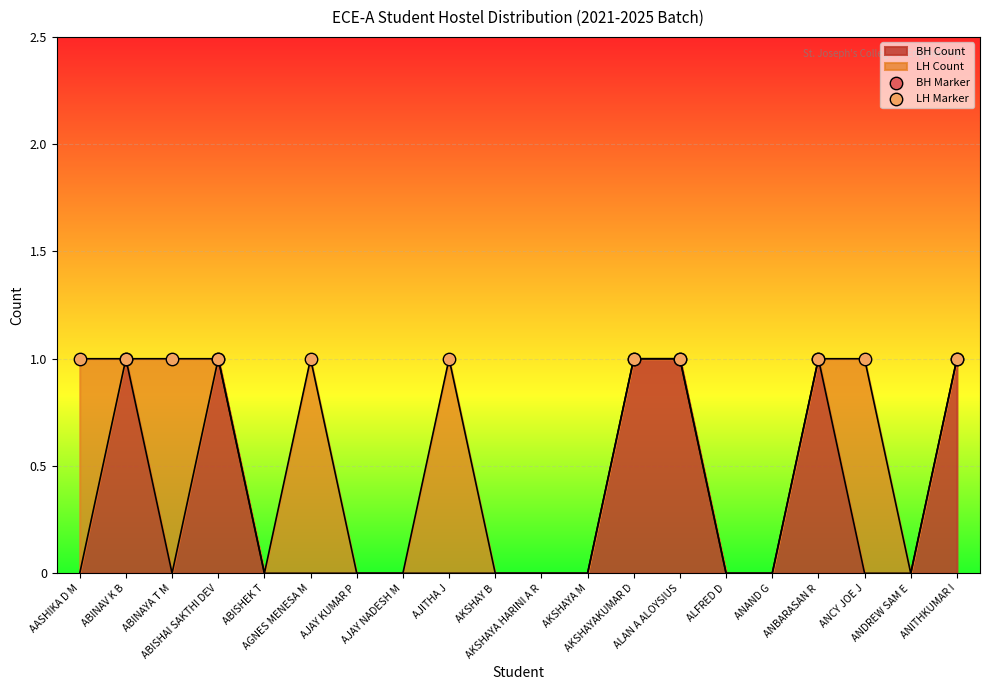

Between AKSHAY B and ABINAYA T M, which is larger?

AKSHAY B